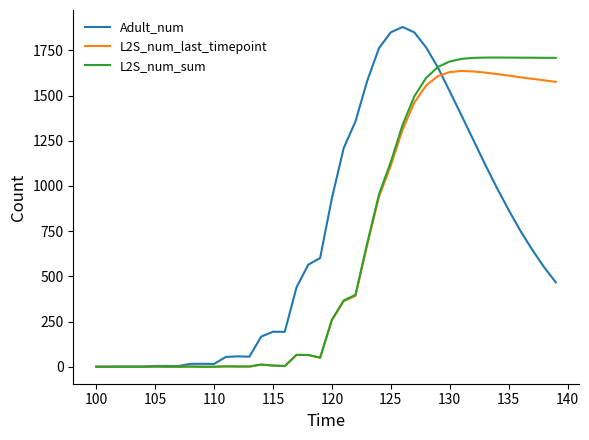

What is the maximum value for L2S_num_sum?

1710.4